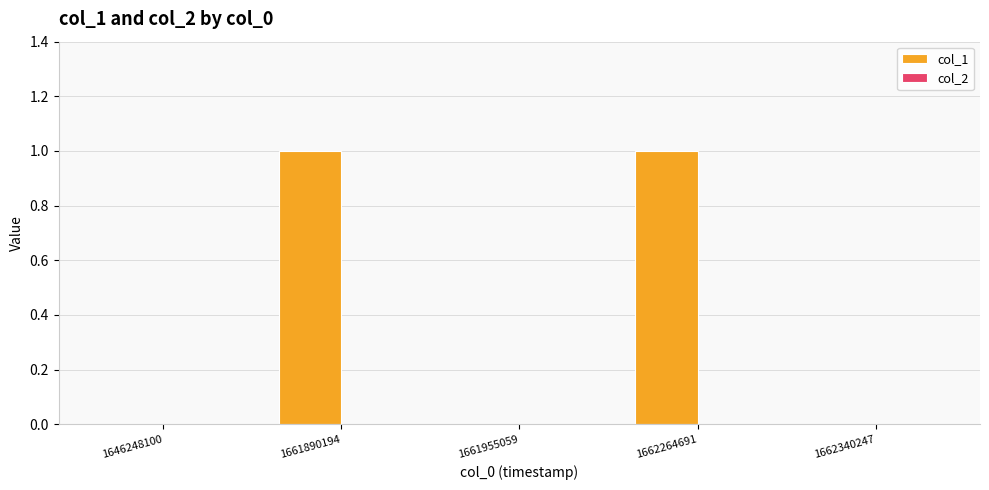

What is the greatest value displayed?

1